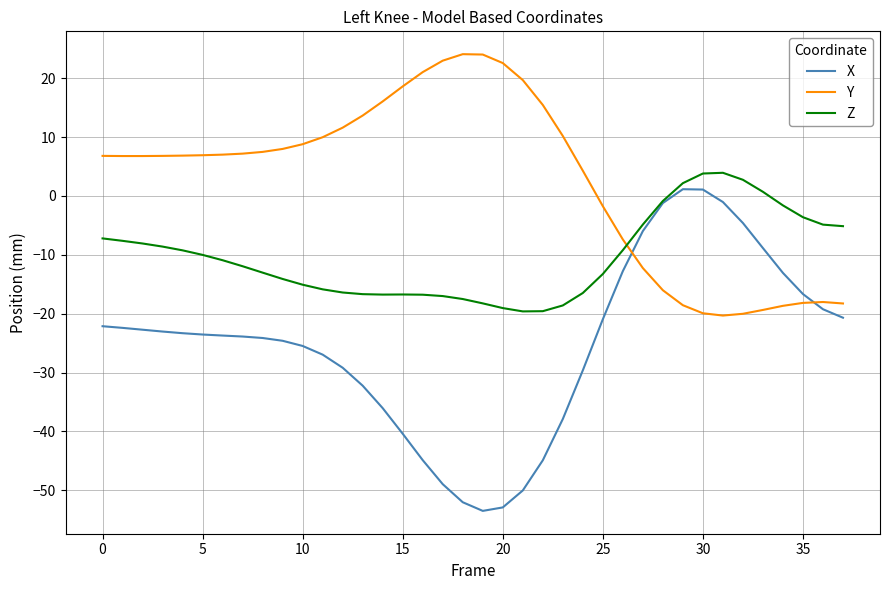

How many series are shown in this chart?

3